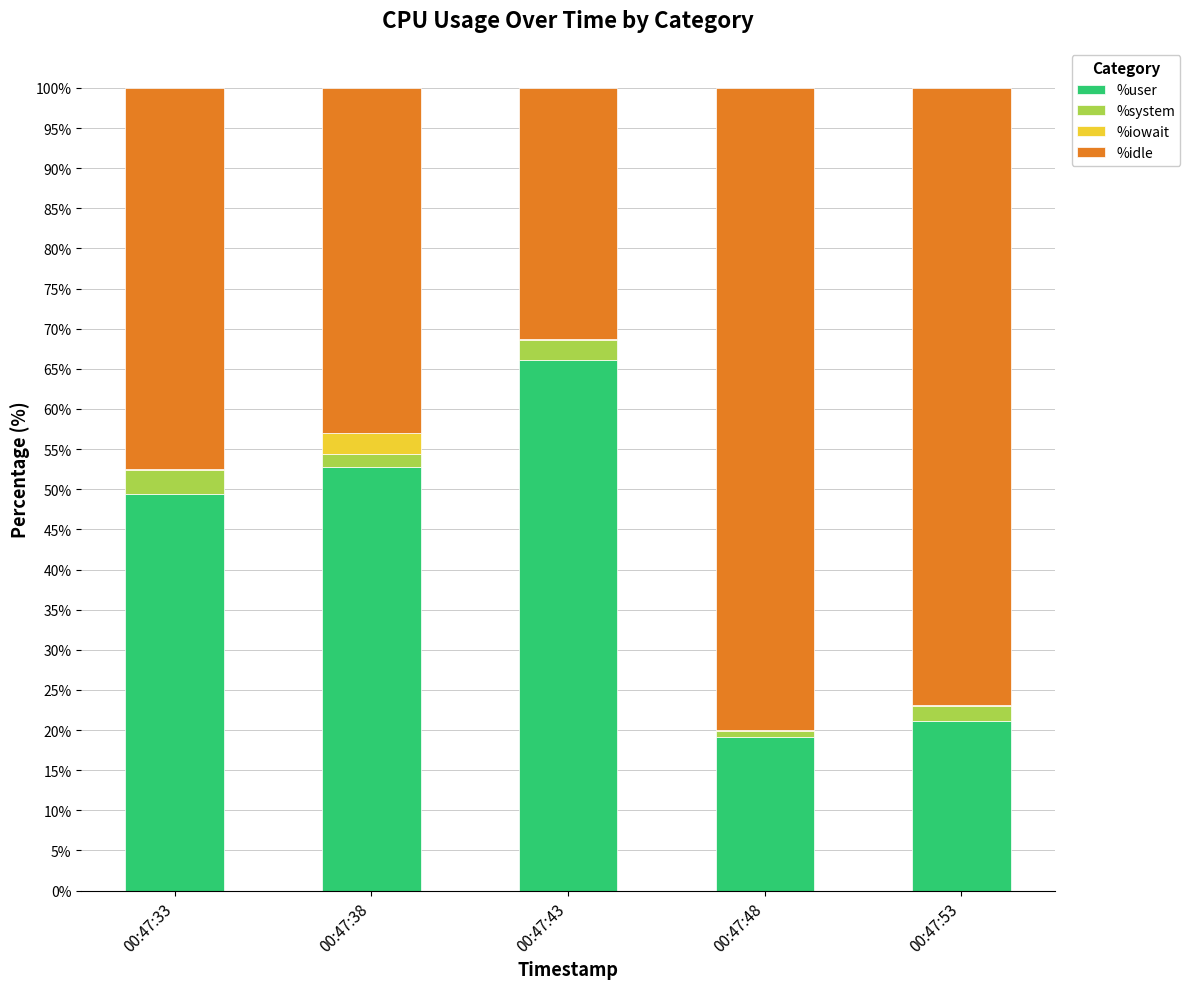

How many categories are shown in the chart?

5